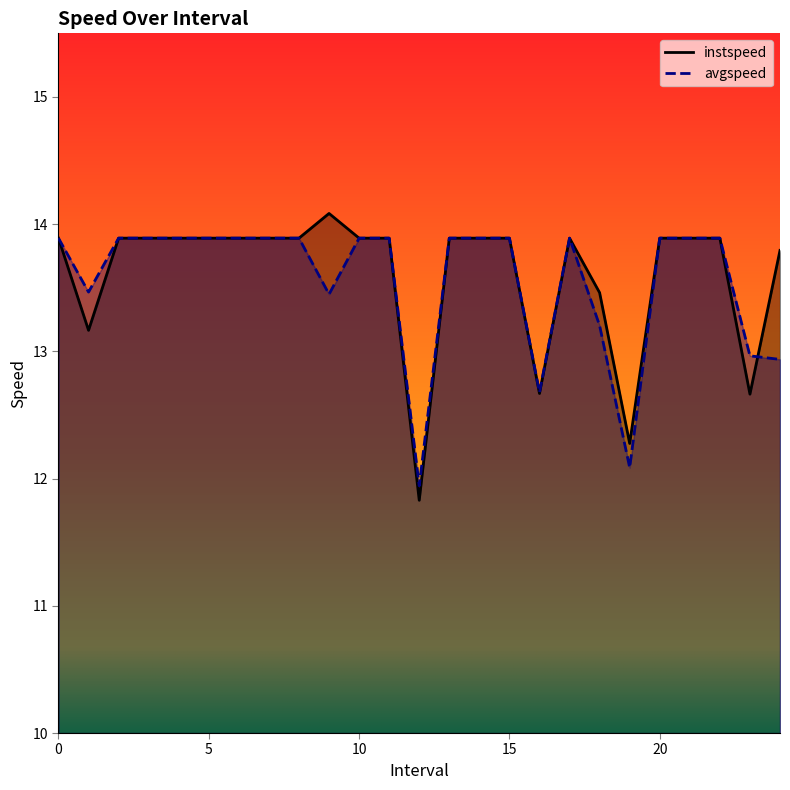

What is the minimum value shown in the chart?

11.8